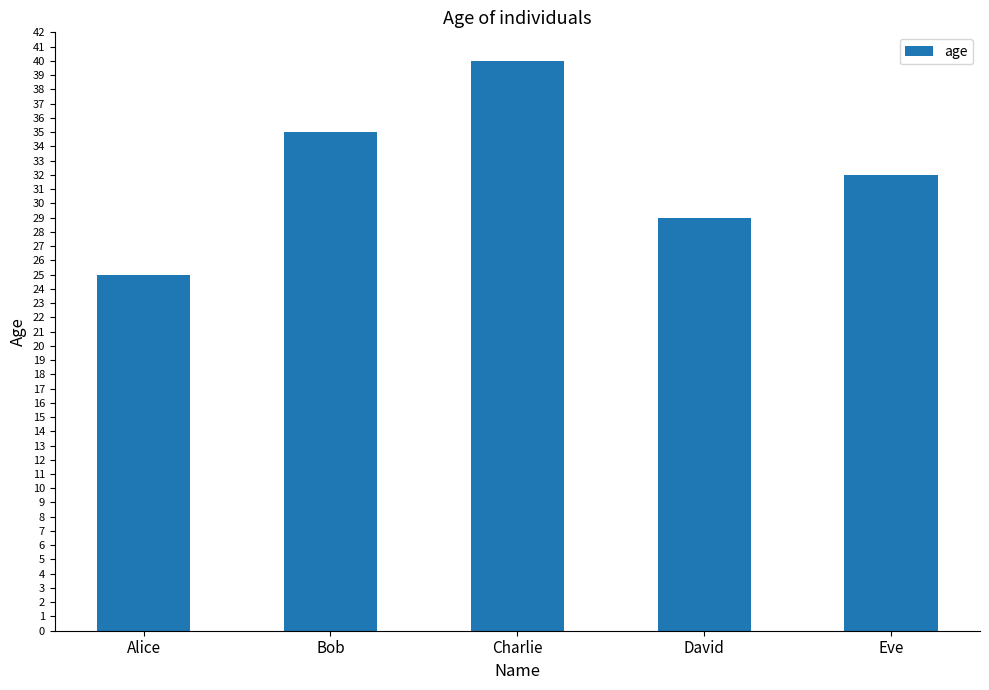

Is it true that the value at Eve is 32?

True